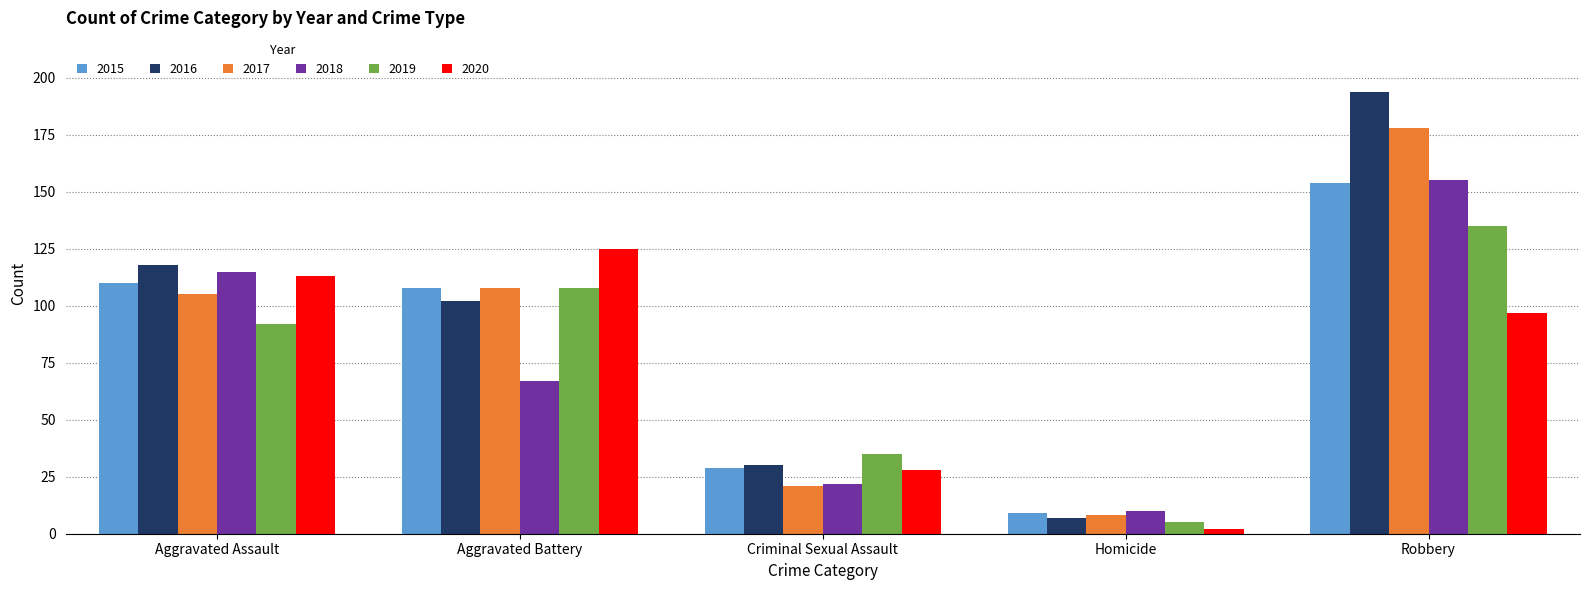

At which category is the sum across all series the highest?

Robbery